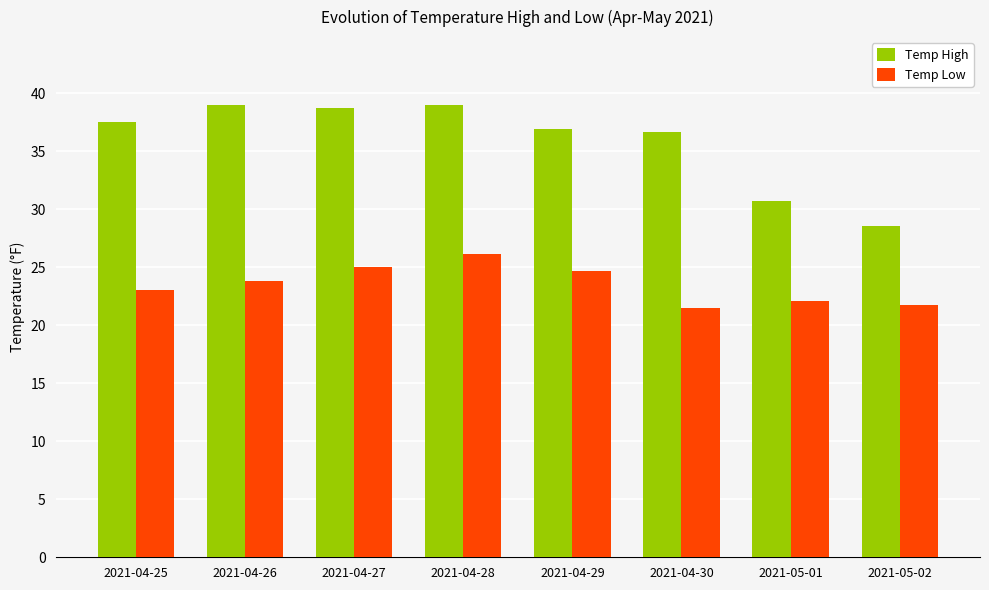

What is the difference between the Temp High values at 2021-05-02 and 2021-04-27?

10.2